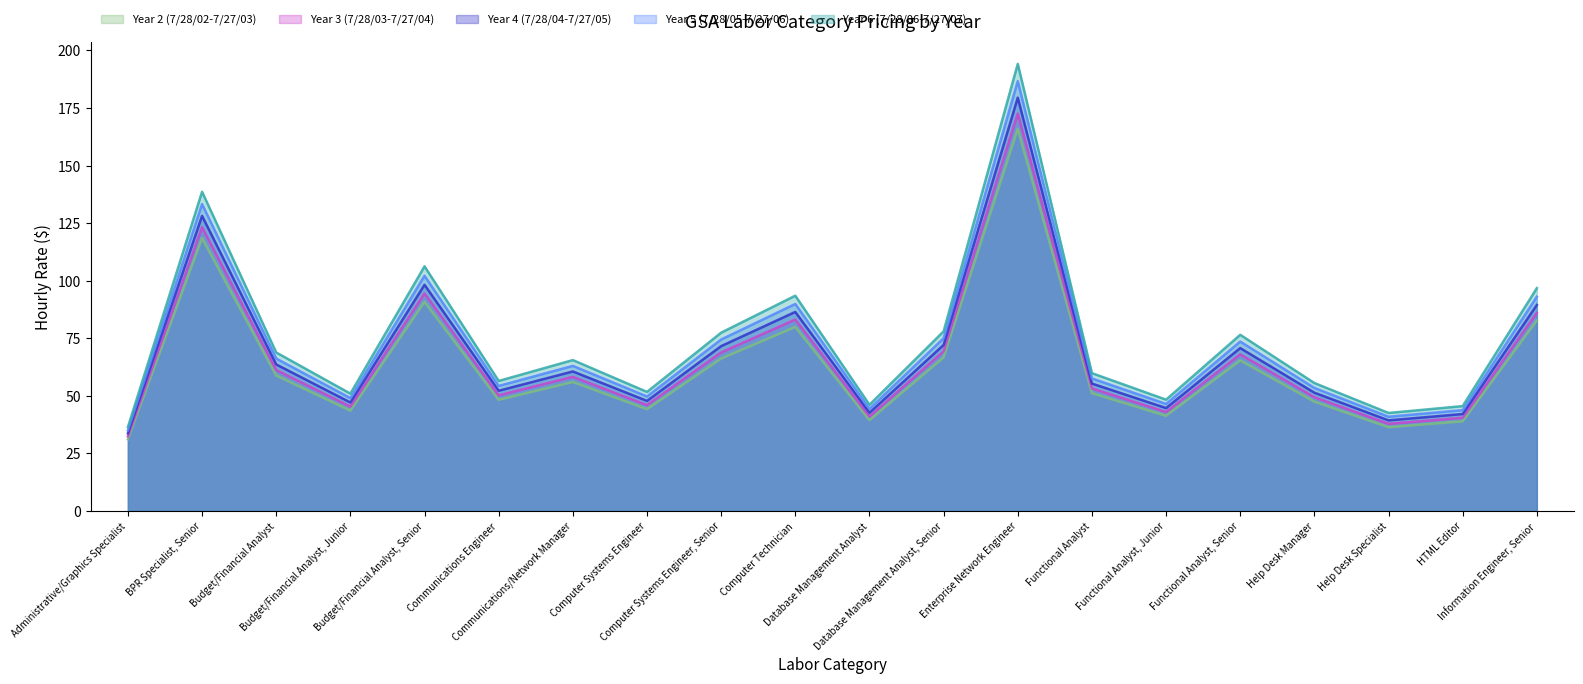

What value does the Year 4 (7/28/04-7/27/05) series have at Database Management Analyst?

42.7